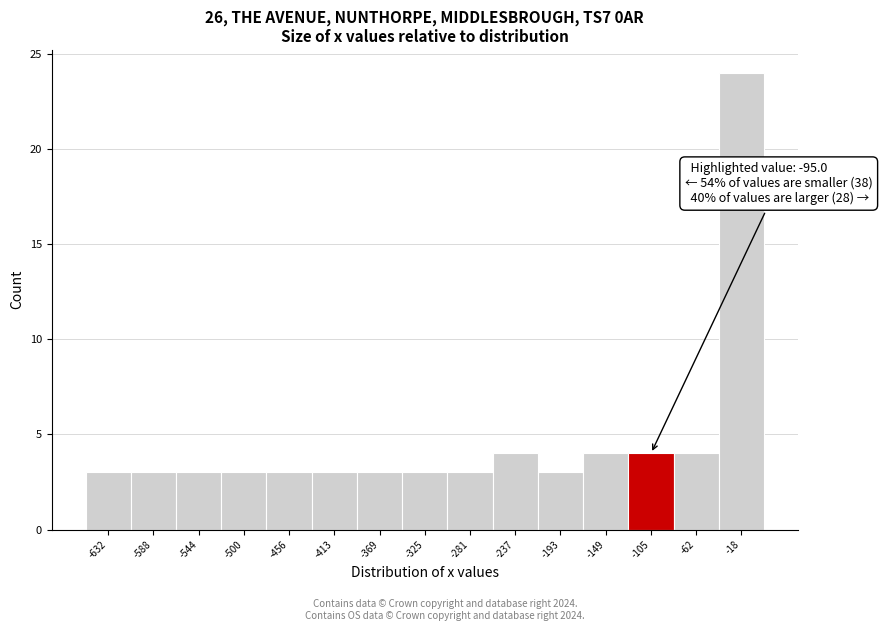

Over which range of the x-axis is the bar tallest?

-40 to 5